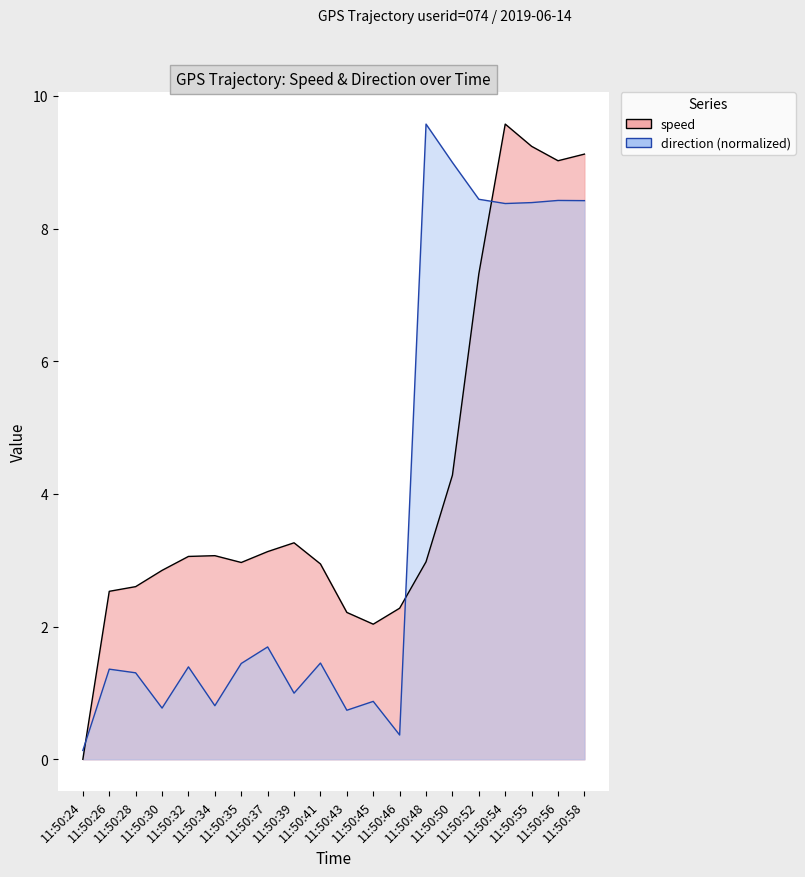

True or false: speed and direction cross at least once.

True